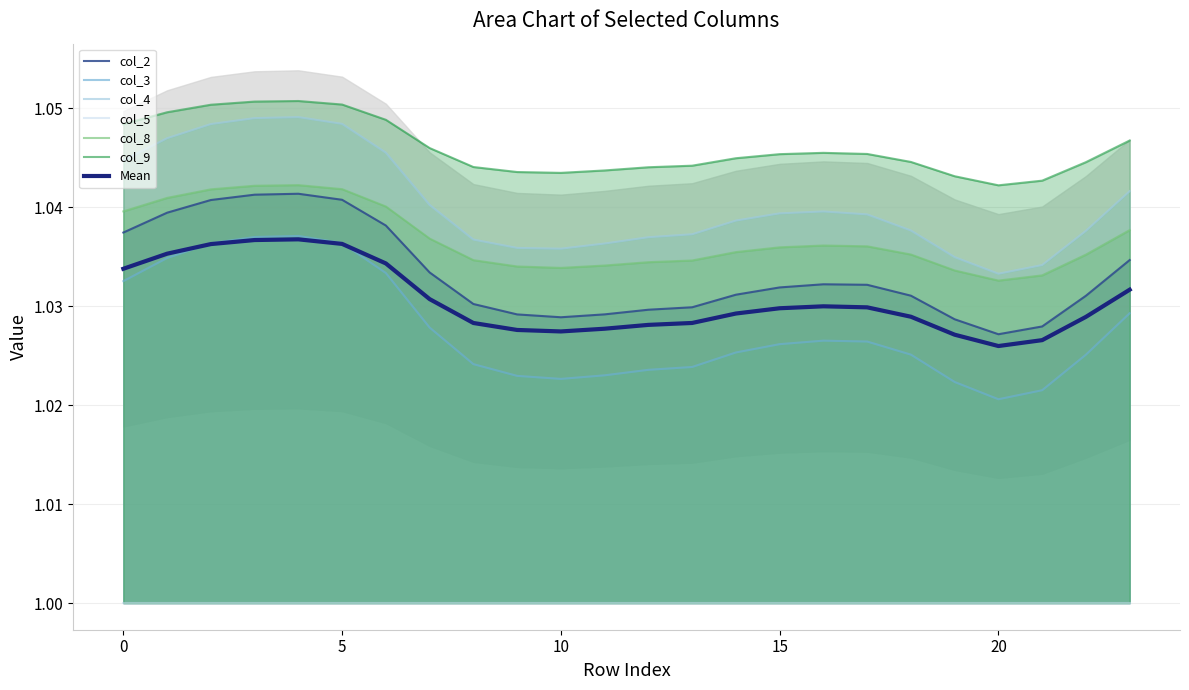

Rank the series at 15 from highest to lowest value.

col_9, col_4, col_8, col_2, col_3